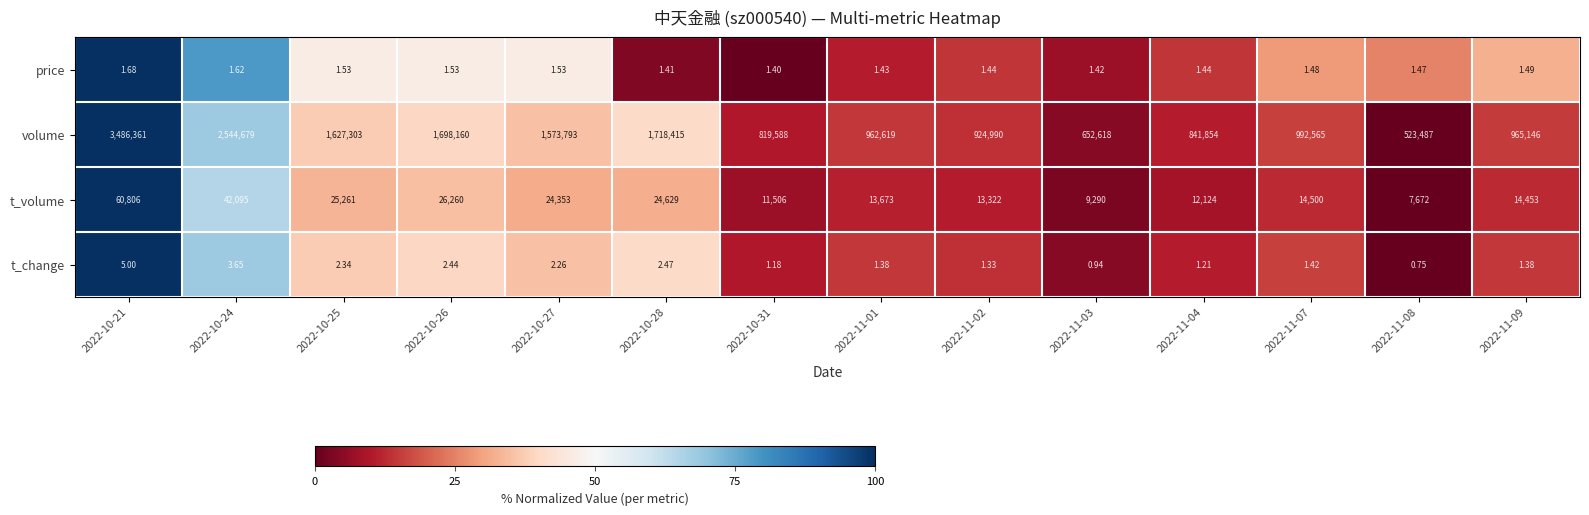

List the series in order of their peak value, highest first.

volume, t_volume, t_change, price